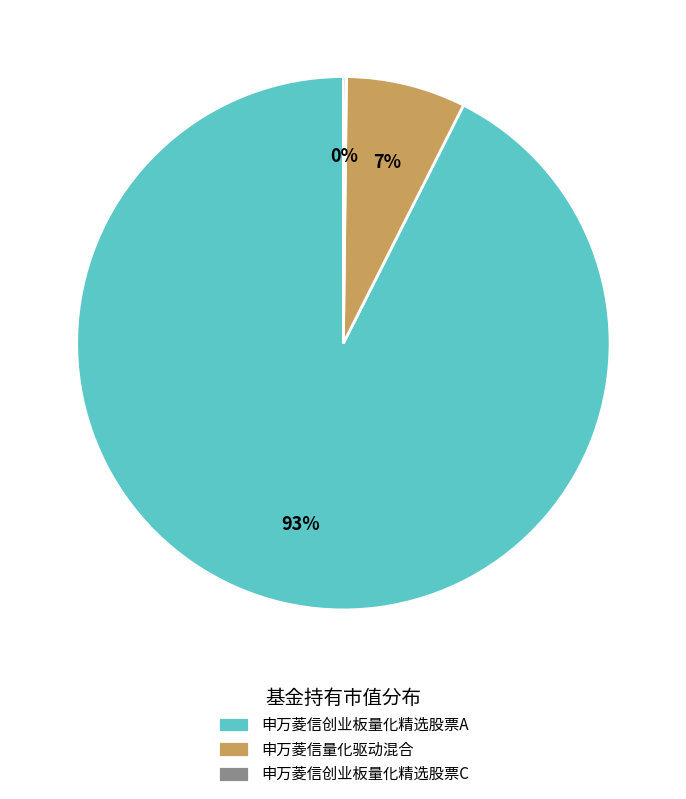

What percentage is the 申万菱信创业板量化精选股票A slice, to the nearest percent?

93%